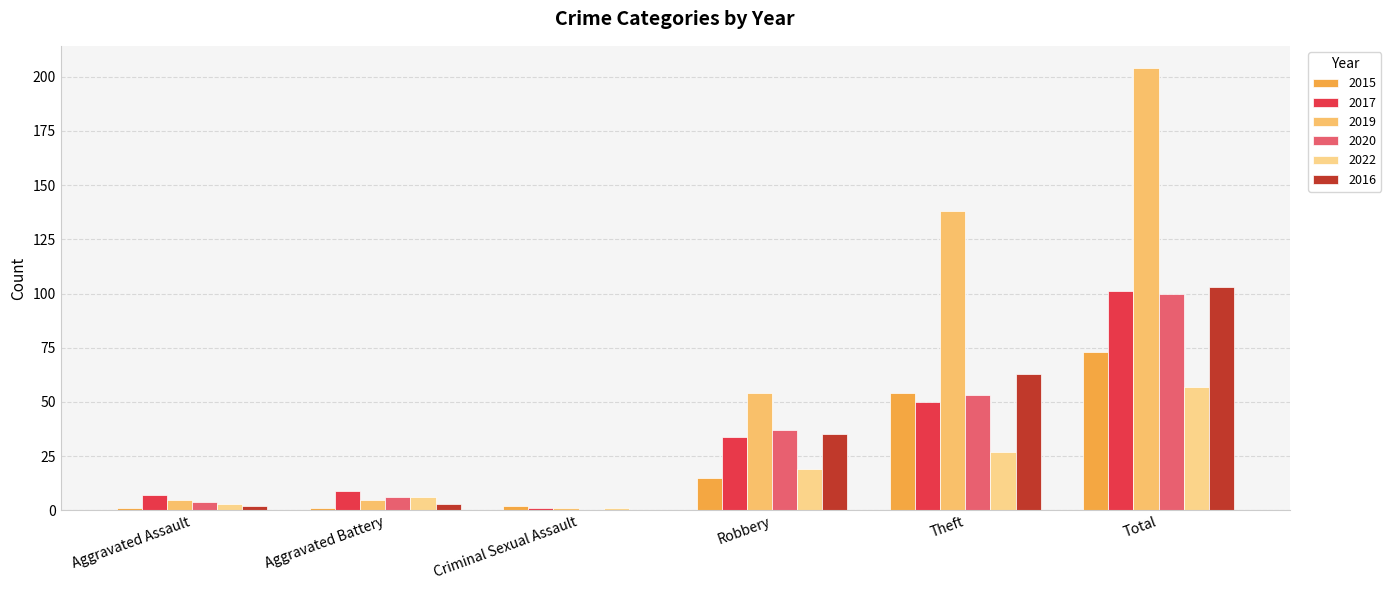

Reading left to right, what are all the values shown in this chart?

2015: Aggravated Assault=1	Aggravated Battery=1	Criminal Sexual Assault=2	Robbery=15	Theft=54	Total=73
2017: Aggravated Assault=7	Aggravated Battery=9	Criminal Sexual Assault=1	Robbery=34	Theft=50	Total=101
2019: Aggravated Assault=5	Aggravated Battery=5	Criminal Sexual Assault=1	Robbery=54	Theft=138	Total=204
2020: Aggravated Assault=4	Aggravated Battery=6	Criminal Sexual Assault=0	Robbery=37	Theft=53	Total=100
2022: Aggravated Assault=3	Aggravated Battery=6	Criminal Sexual Assault=1	Robbery=19	Theft=27	Total=57
2016: Aggravated Assault=2	Aggravated Battery=3	Criminal Sexual Assault=0	Robbery=35	Theft=63	Total=103